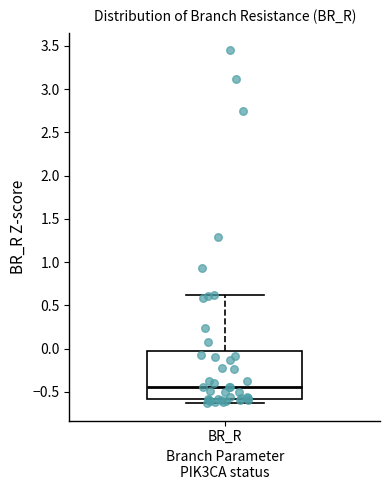

Transcribe this box plot: give where the median line is, the range the box spans, and where the two whiskers end, as read against the y-axis. The values are not printed on the chart, so give them approximately, as read against the axis.

median -0.45, box -0.60 to -0.05, whiskers -0.65 to 0.60